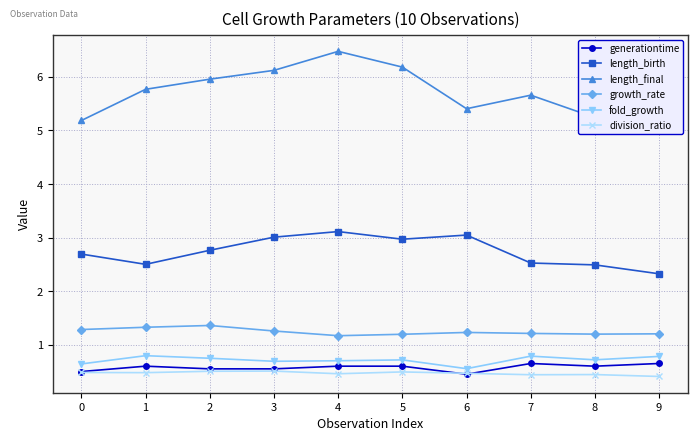

Which series has the largest range (max minus min)?

length_final